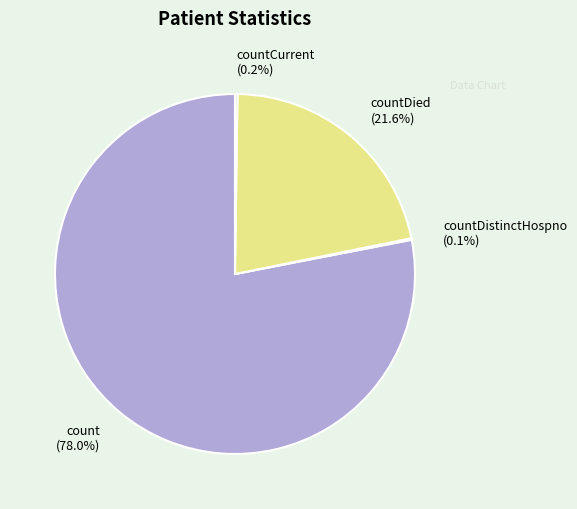

Combined, do countDied and count account for over 50%?

Yes